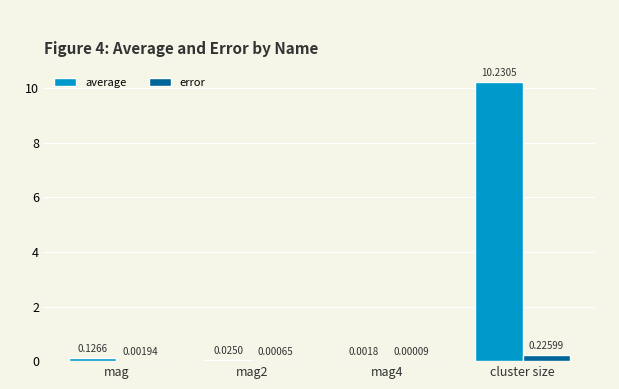

At which category is the sum across all series the highest?

cluster size